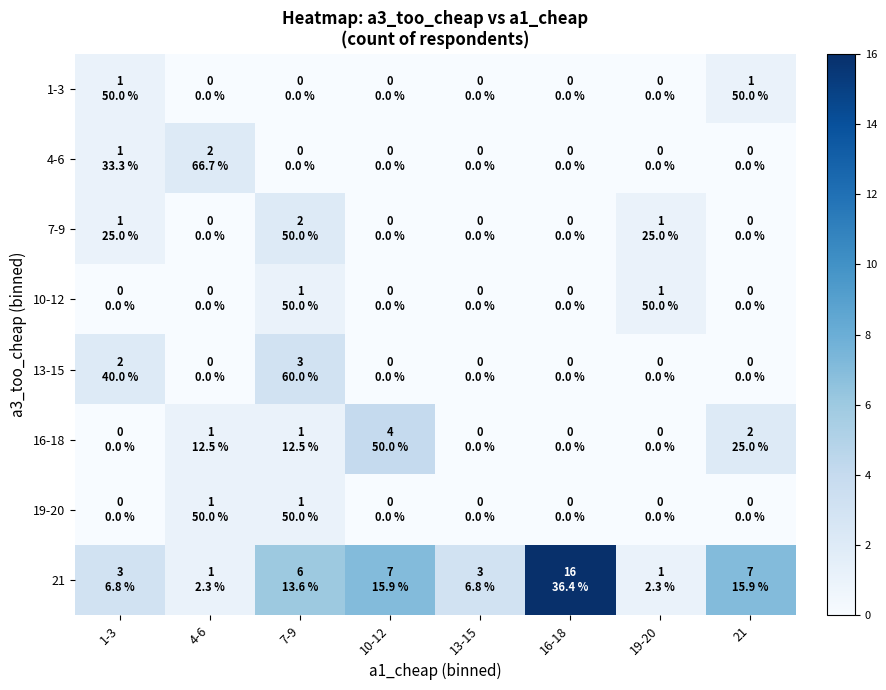

Reading left to right, what are all the values shown in this chart?

1-3: 1-3=1	4-6=0	7-9=0	10-12=0	13-15=0	16-18=0	19-20=0	21=1
4-6: 1-3=1	4-6=2	7-9=0	10-12=0	13-15=0	16-18=0	19-20=0	21=0
7-9: 1-3=1	4-6=0	7-9=2	10-12=0	13-15=0	16-18=0	19-20=1	21=0
10-12: 1-3=0	4-6=0	7-9=1	10-12=0	13-15=0	16-18=0	19-20=1	21=0
13-15: 1-3=2	4-6=0	7-9=3	10-12=0	13-15=0	16-18=0	19-20=0	21=0
16-18: 1-3=0	4-6=1	7-9=1	10-12=4	13-15=0	16-18=0	19-20=0	21=2
19-20: 1-3=0	4-6=1	7-9=1	10-12=0	13-15=0	16-18=0	19-20=0	21=0
21: 1-3=3	4-6=1	7-9=6	10-12=7	13-15=3	16-18=16	19-20=1	21=7